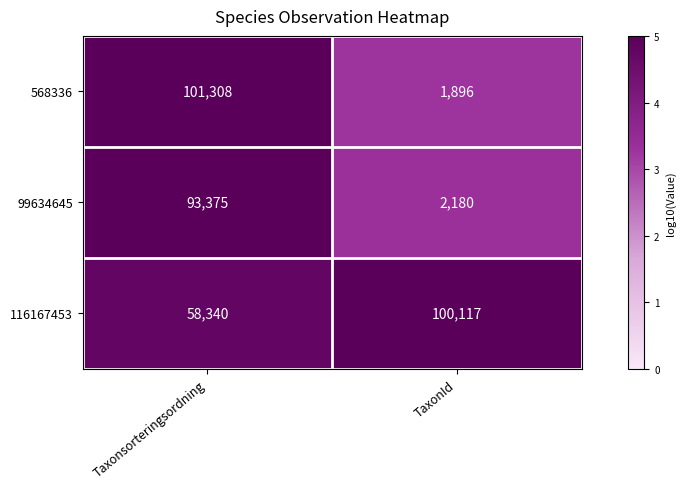

True or false: 116167453 has a value of 100117 at TaxonId.

True